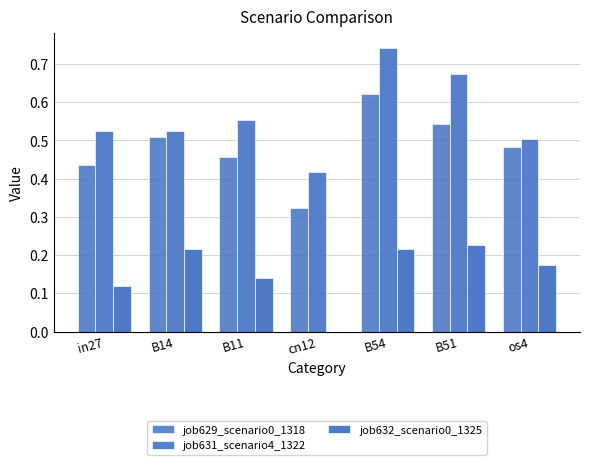

What is the difference between the maximum and minimum values in the job629_scenario0_1318 series?

0.3